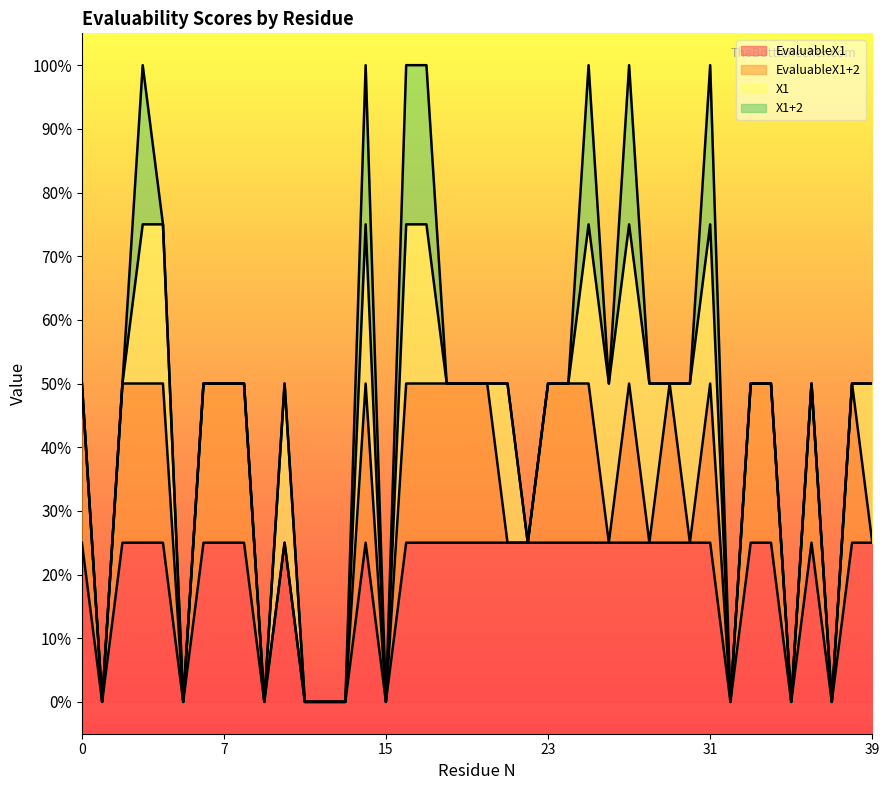

True or false: EvaluableX1+2 and X1+2 intersect in this chart.

False